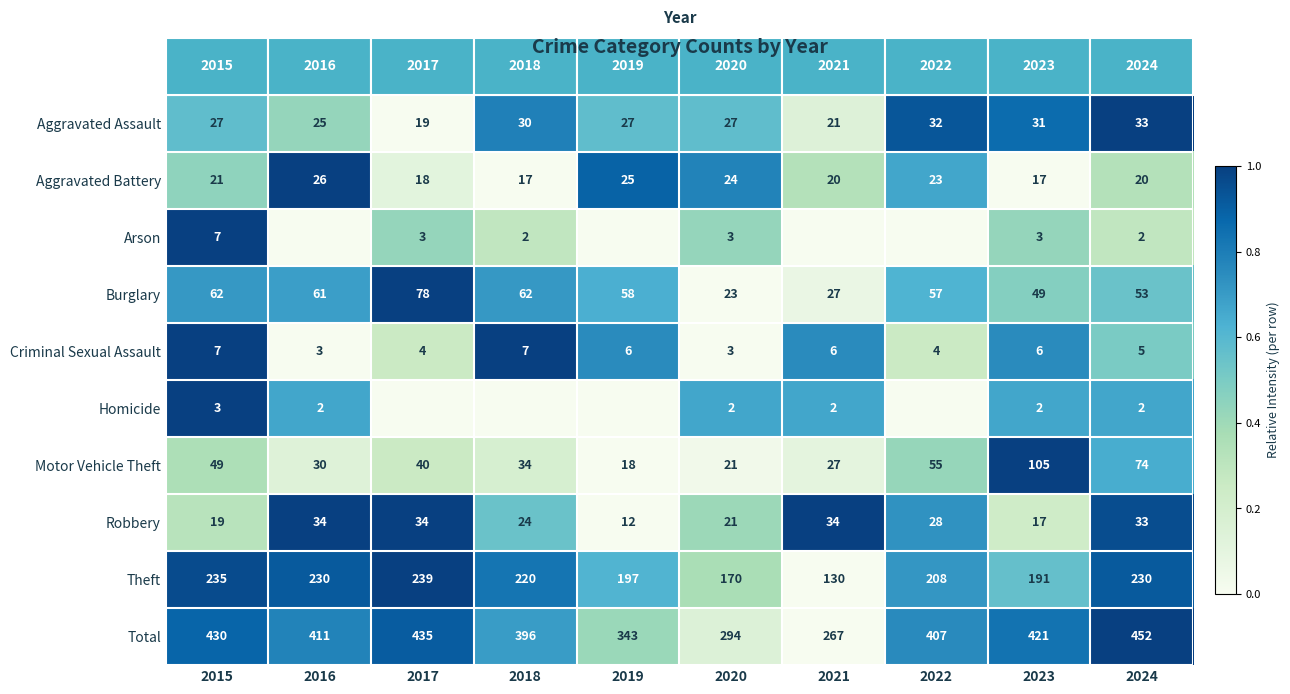

What is the difference between the second highest and second lowest values in the Total series?

141